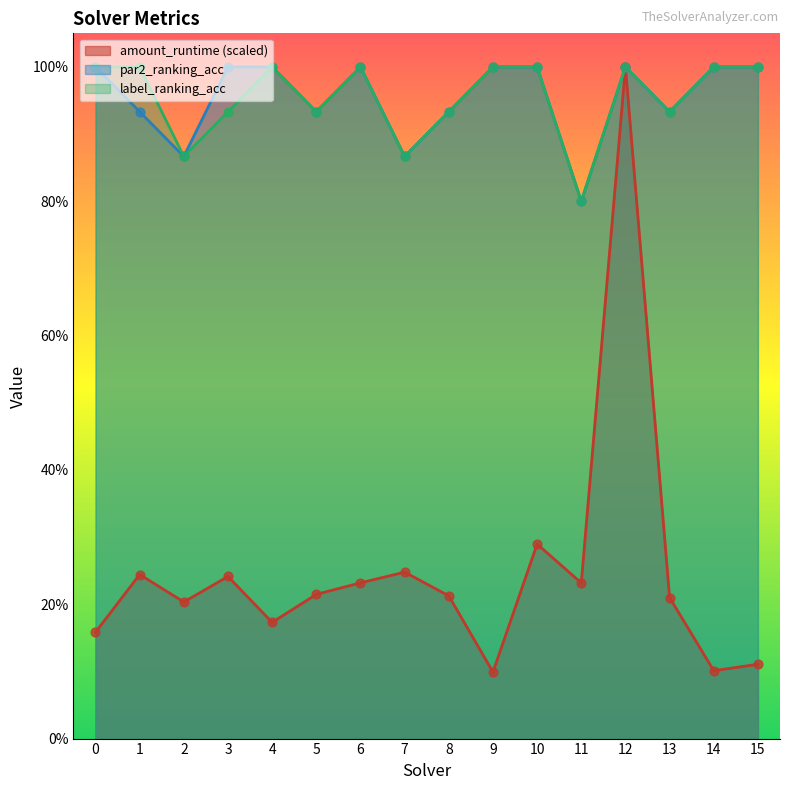

Which series reaches the maximum Y coordinate?

amount_runtime